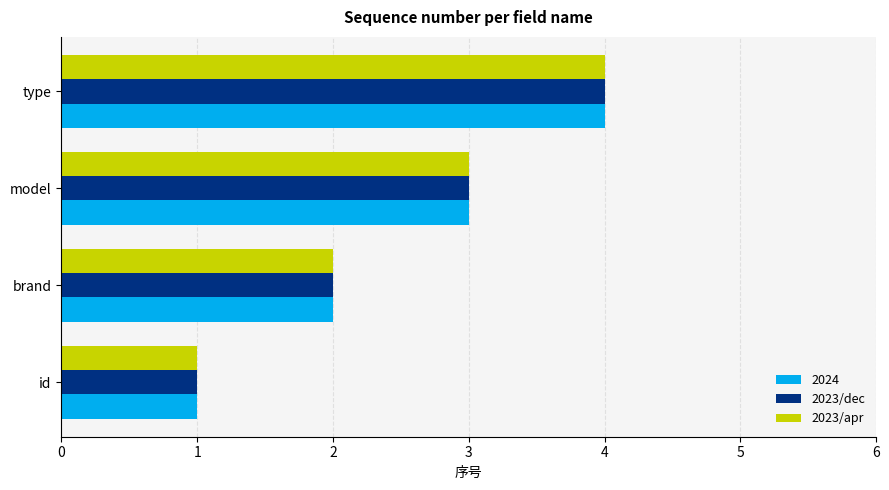

Count the number of data series in this chart.

3